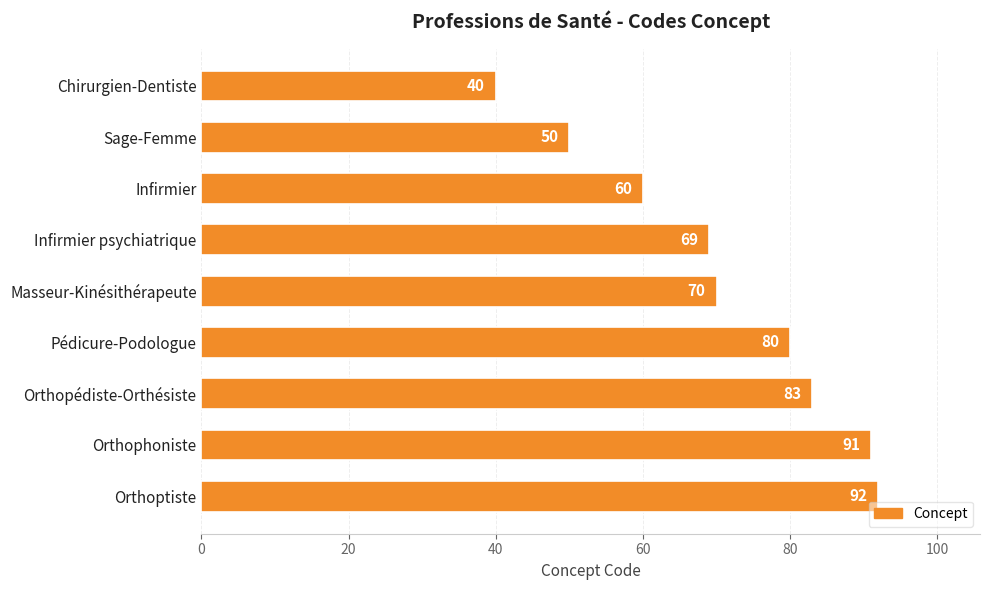

What is the change in value from Chirurgien-Dentiste to Sage-Femme?

+10